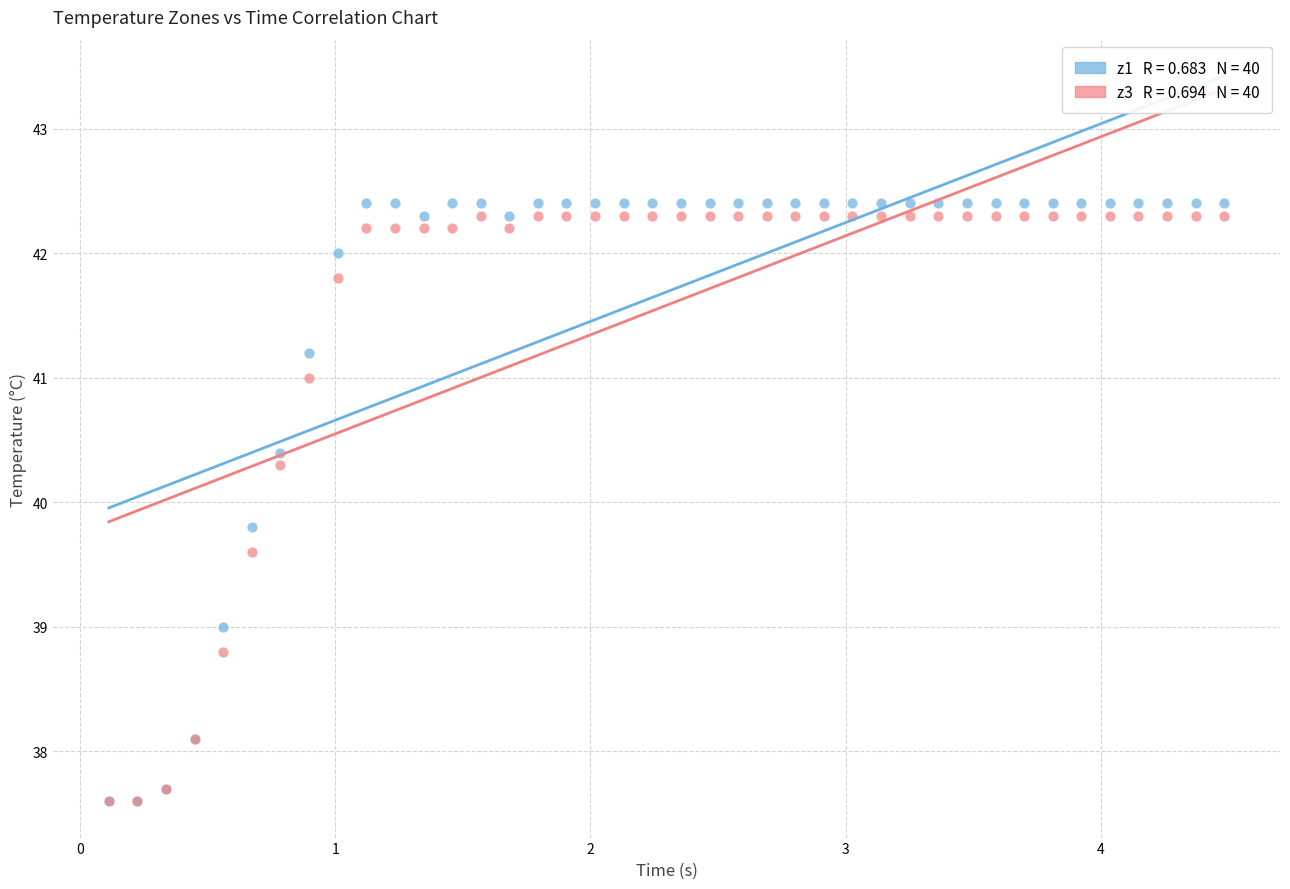

Across all series, what Y value is closest to 40?

39.8